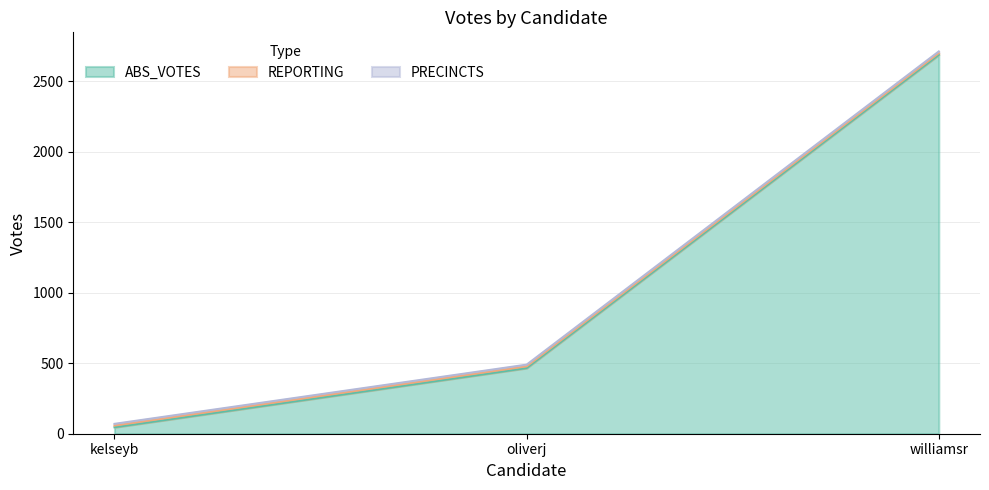

What is the label of the 3rd point from the right?

kelseyb